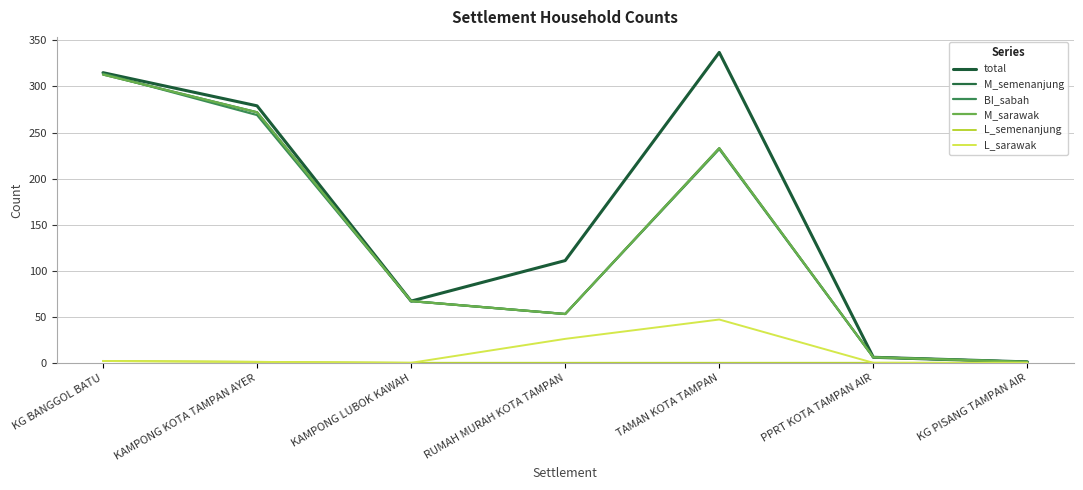

Does the chart have visible grid lines?

Yes